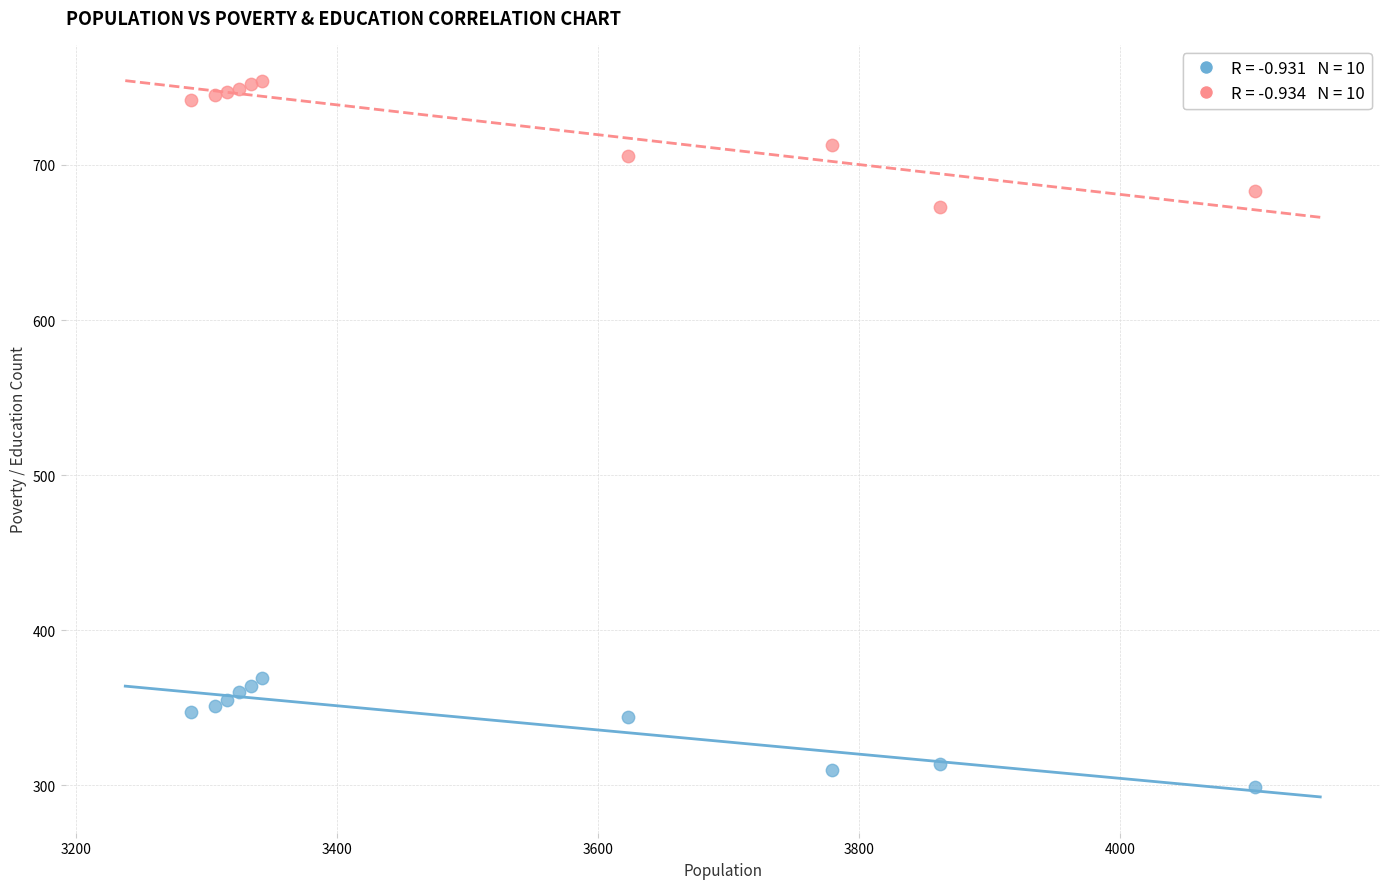

Across all series, what Y value is closest to 526?

673